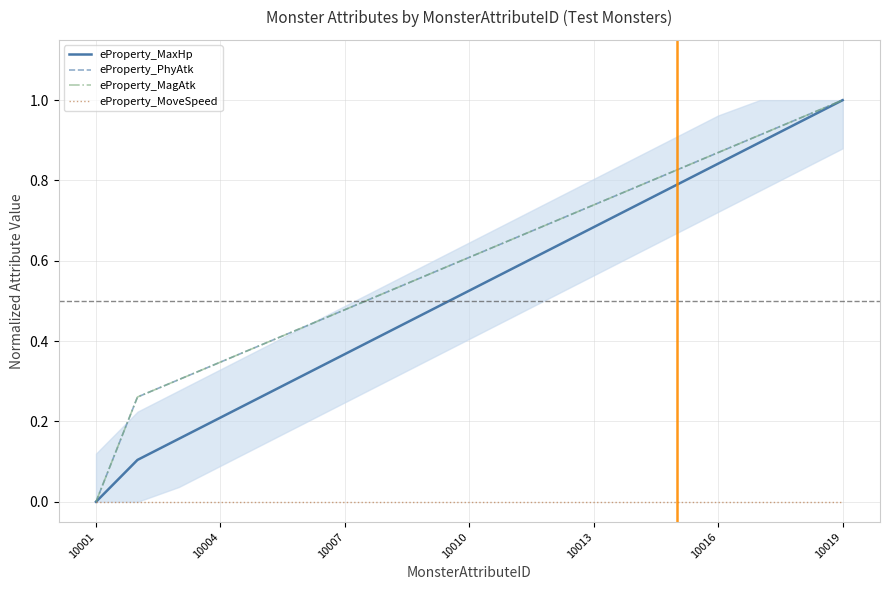

Reading right to left, list all the values displayed in this chart.

eProperty_MaxHp: 1.0	0.9	0.9	0.8	0.8	0.7	0.7	0.6	0.6	0.5	0.5	0.4	0.4	0.3	0.3	0.2	0.2	0.1	0.0
eProperty_PhyAtk: 1.0	1.0	0.9	0.9	0.8	0.8	0.7	0.7	0.7	0.6	0.6	0.5	0.5	0.4	0.4	0.3	0.3	0.3	0.0
eProperty_MagAtk: 1.0	1.0	0.9	0.9	0.8	0.8	0.7	0.7	0.7	0.6	0.6	0.5	0.5	0.4	0.4	0.3	0.3	0.3	0.0
eProperty_MoveSpeed: 0.0	0.0	0.0	0.0	0.0	0.0	0.0	0.0	0.0	0.0	0.0	0.0	0.0	0.0	0.0	0.0	0.0	0.0	0.0